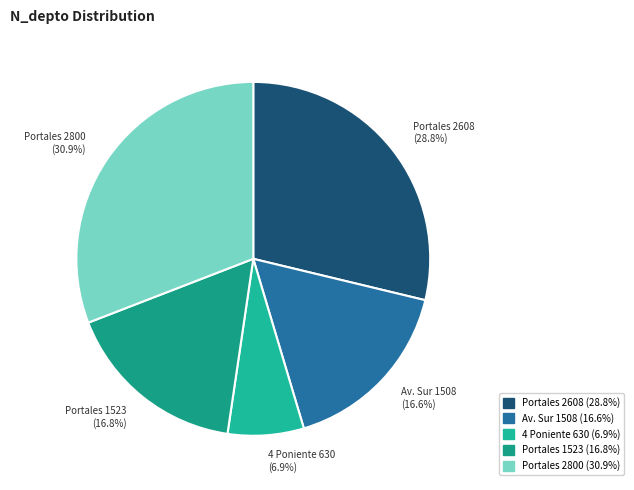

Count the number of slices in the pie.

5